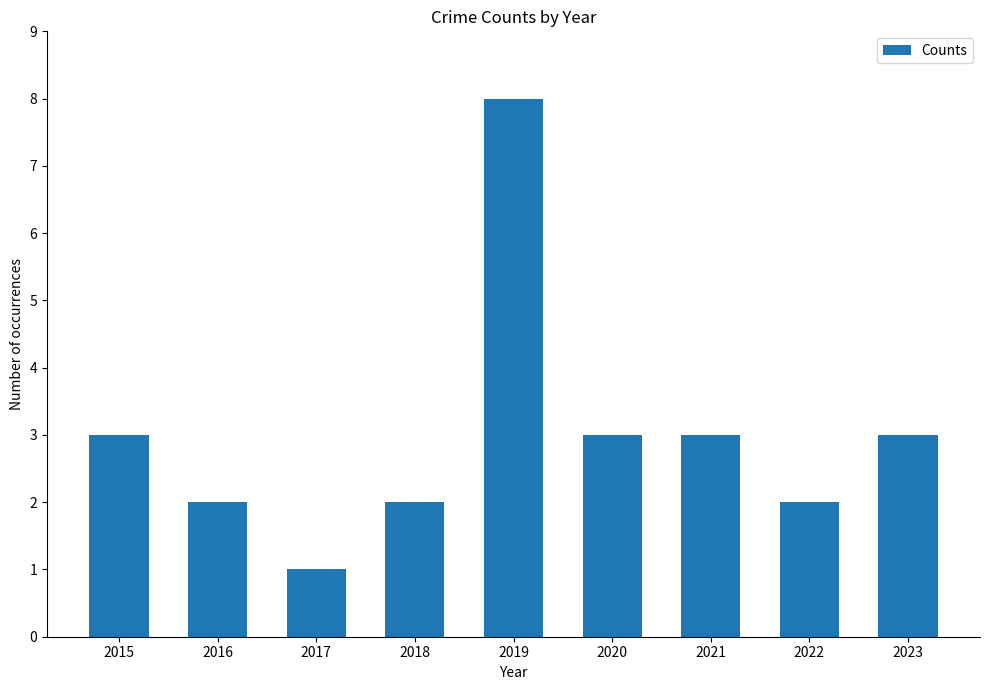

What is the sum of the values at 2015 and 2018?

5